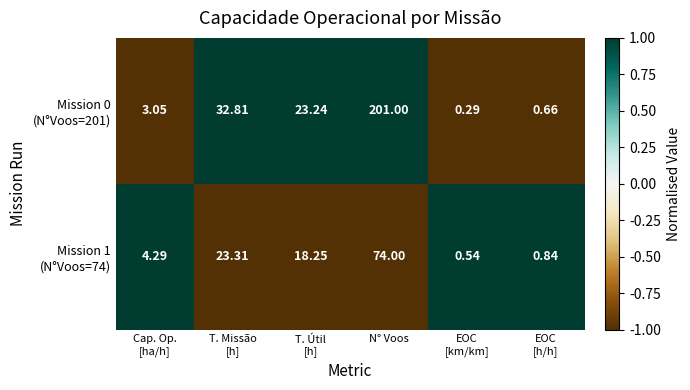

At which category is the sum across all series the highest?

N° Voos